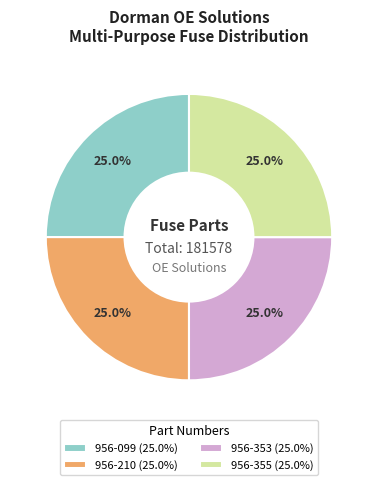

True or false: 956-353 accounts for 18% of the total.

False